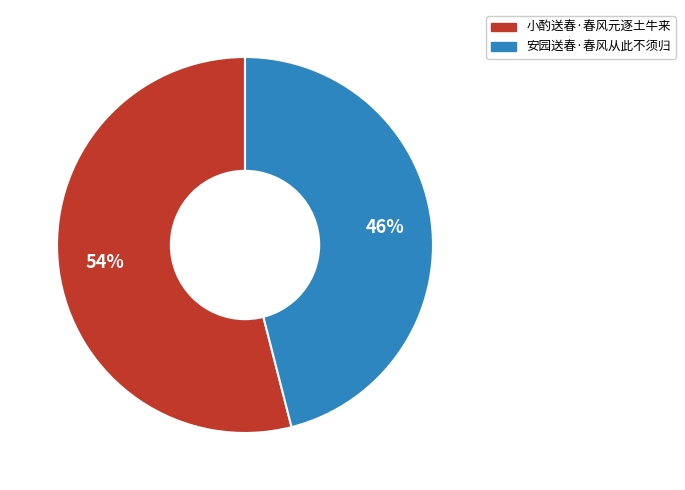

Is 小酌送春·春风元逐土牛来 the majority of the pie?

Yes